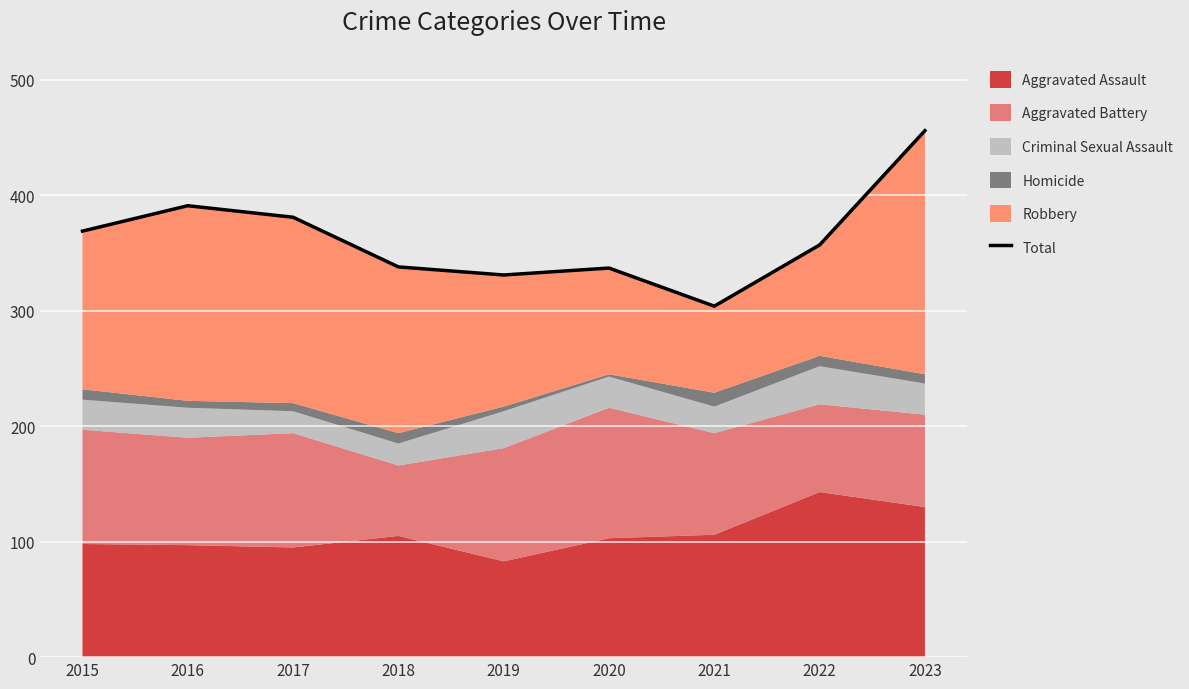

What is the change in value from 2016 to 2022?

-34